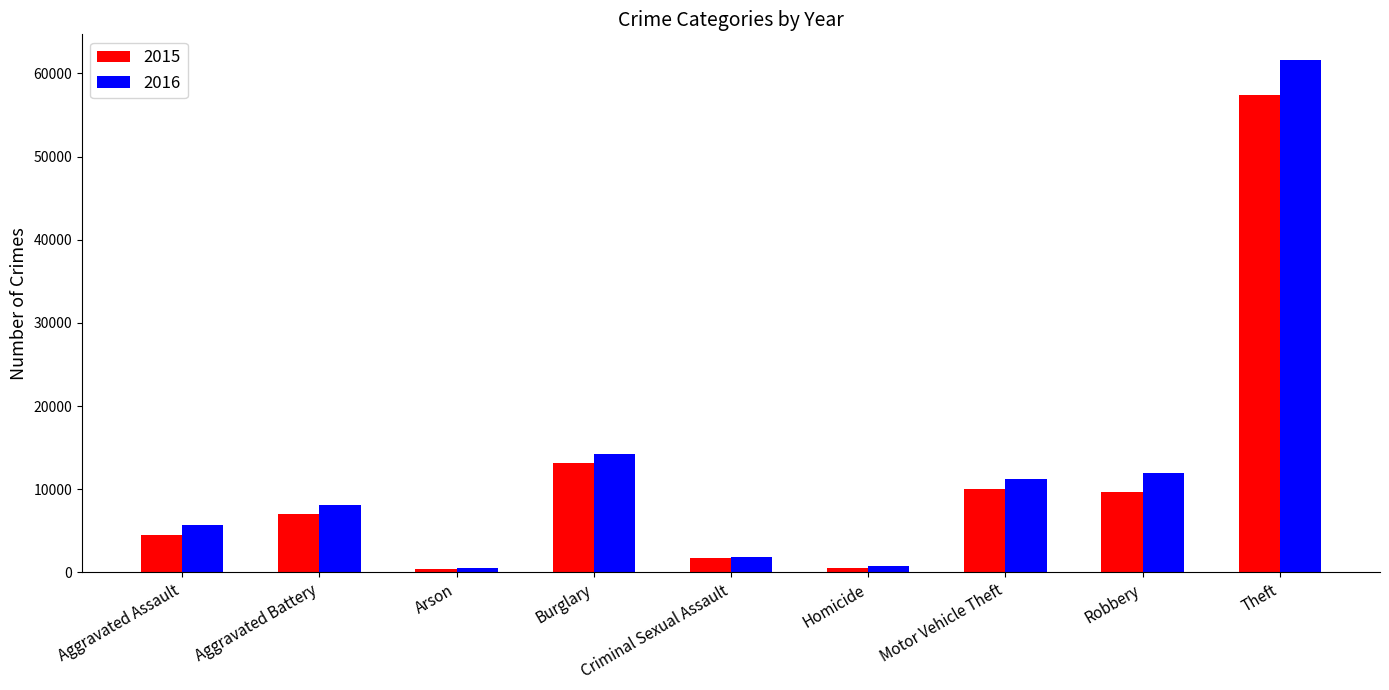

Is it true that 2016 equals 2687 at Aggravated Assault?

False